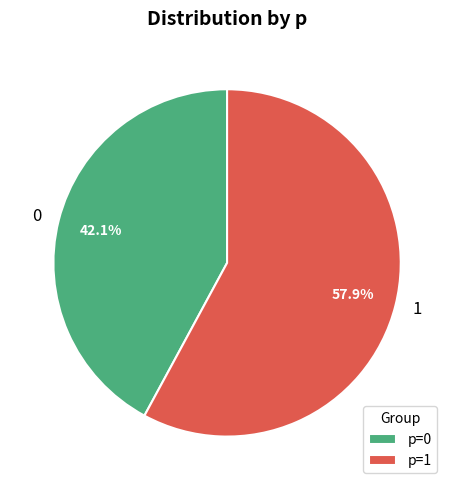

Combined, do 0 and 1 account for over 50%?

Yes